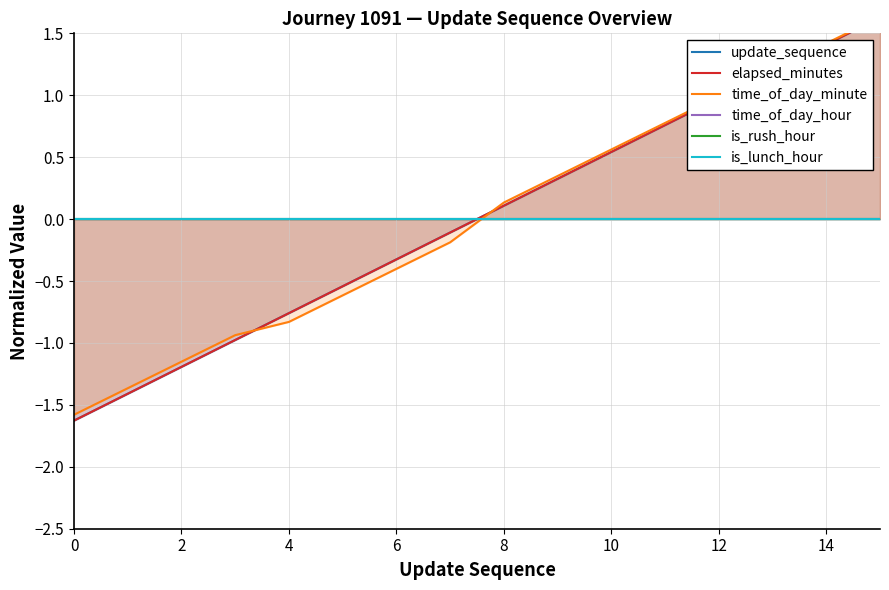

True or false: update_sequence and time_of_day_minute cross at least once.

True